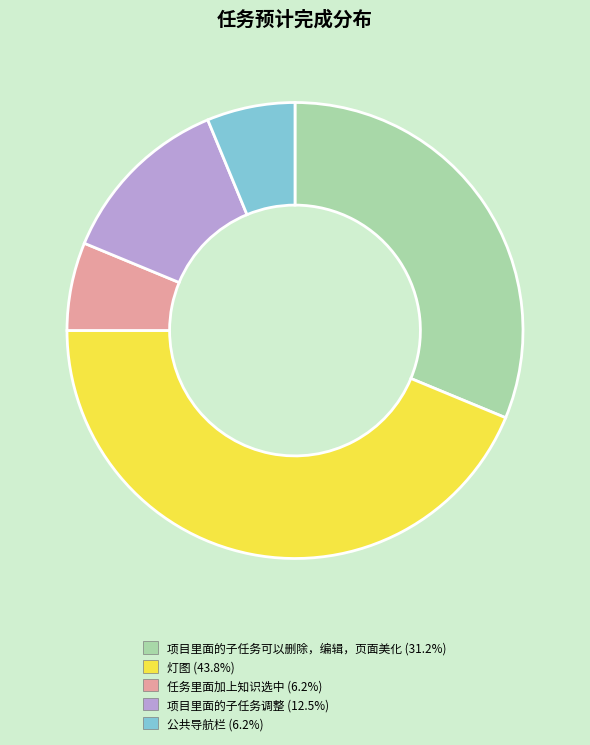

How many slices are in this pie chart?

5